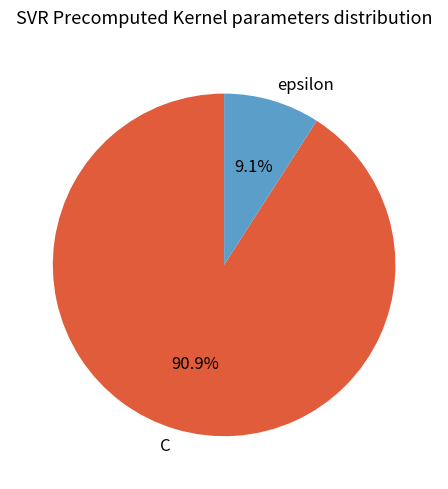

How many slices are in this pie chart?

2